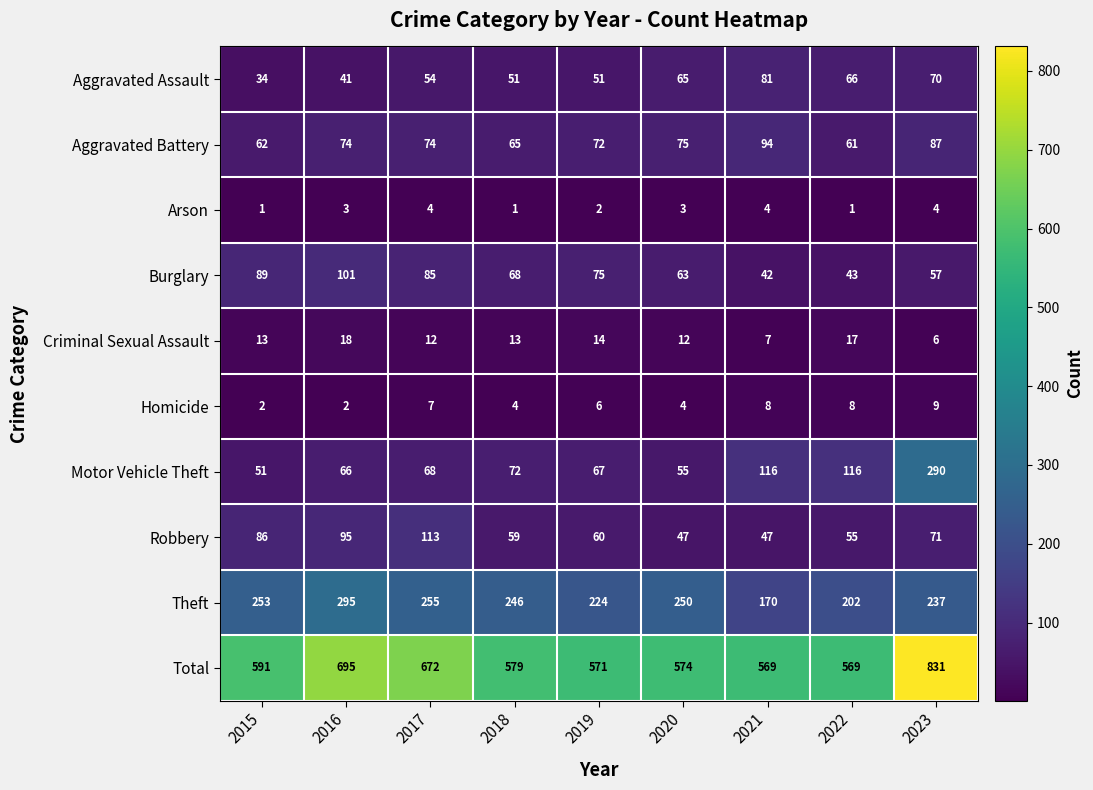

At how many categories does at least one series exceed 331?

9